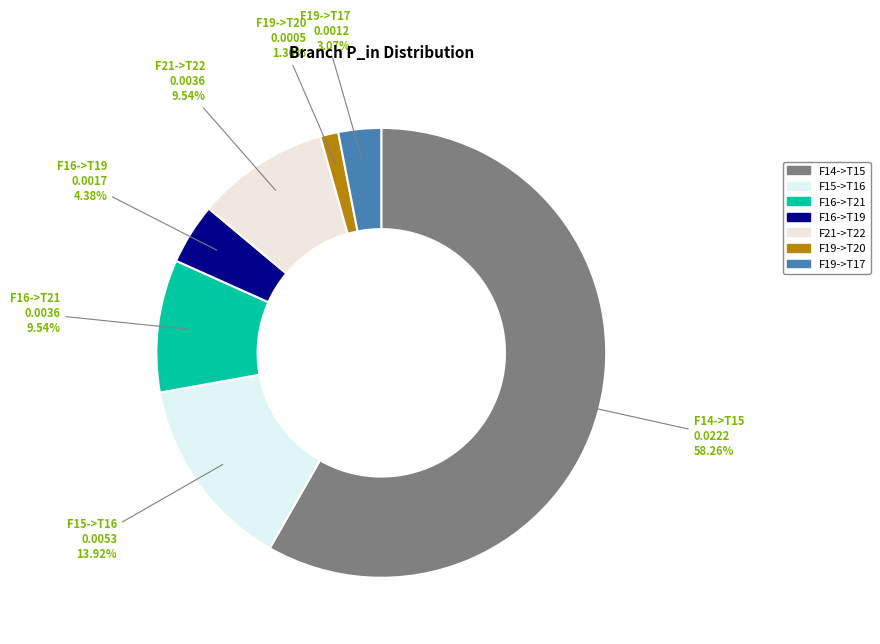

Which category has the smallest portion of the pie?

F19->T20